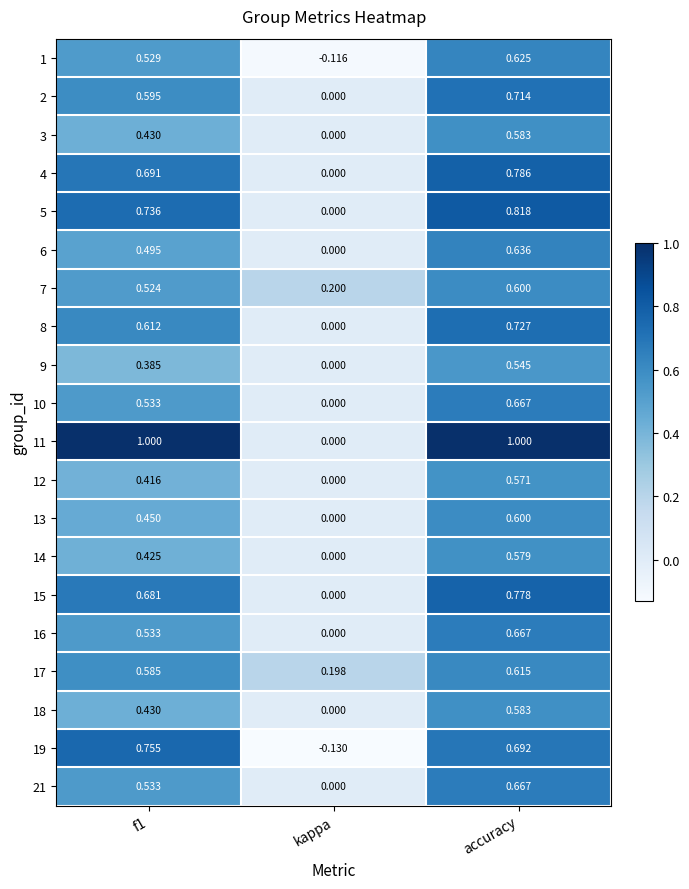

Between f1 and accuracy, which series saw the biggest shift?

9